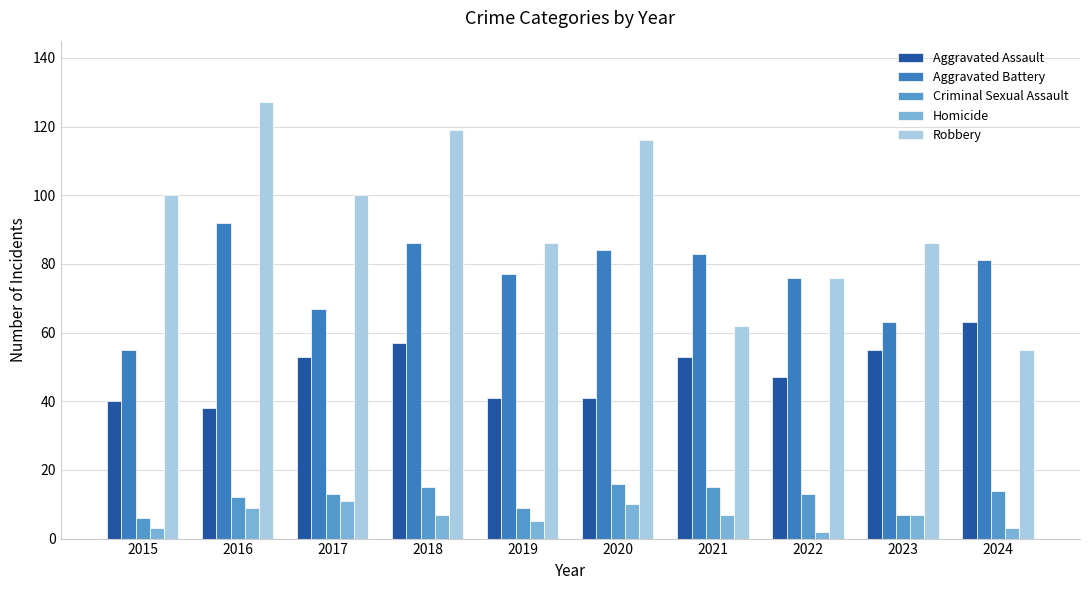

Reading left to right, extract all data points from this chart.

Aggravated Assault: 2015=40	2016=38	2017=53	2018=57	2019=41	2020=41	2021=53	2022=47	2023=55	2024=63
Aggravated Battery: 2015=55	2016=92	2017=67	2018=86	2019=77	2020=84	2021=83	2022=76	2023=63	2024=81
Criminal Sexual Assault: 2015=6	2016=12	2017=13	2018=15	2019=9	2020=16	2021=15	2022=13	2023=7	2024=14
Homicide: 2015=3	2016=9	2017=11	2018=7	2019=5	2020=10	2021=7	2022=2	2023=7	2024=3
Robbery: 2015=100	2016=127	2017=100	2018=119	2019=86	2020=116	2021=62	2022=76	2023=86	2024=55